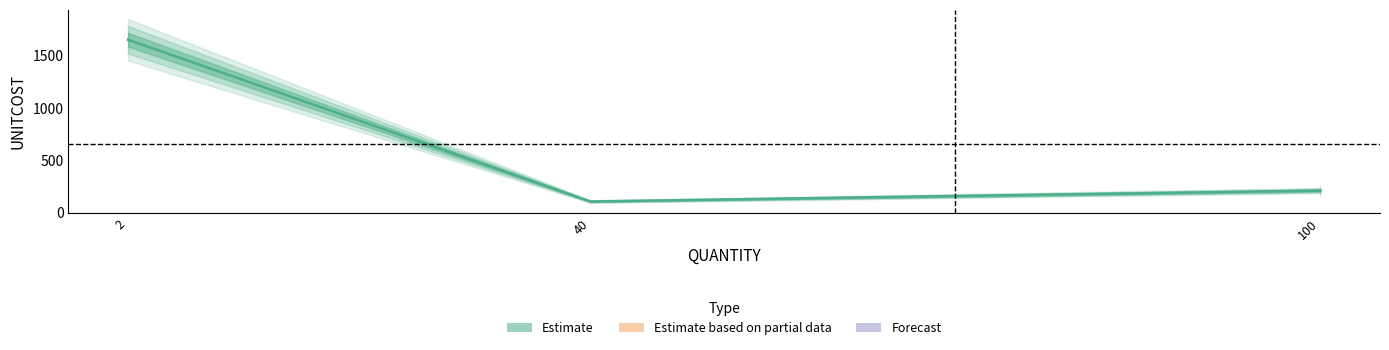

What is the change in value from 2 to 100?

-1440.0